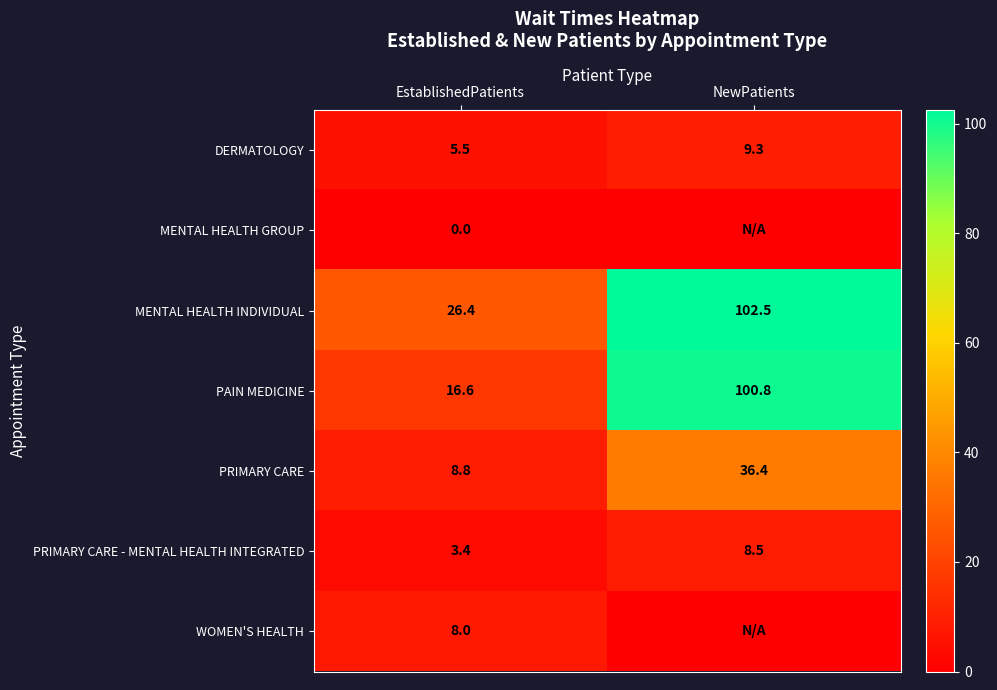

What is the difference between the maximum and minimum values in the PRIMARY CARE - MENTAL HEALTH INTEGRATED series?

5.1